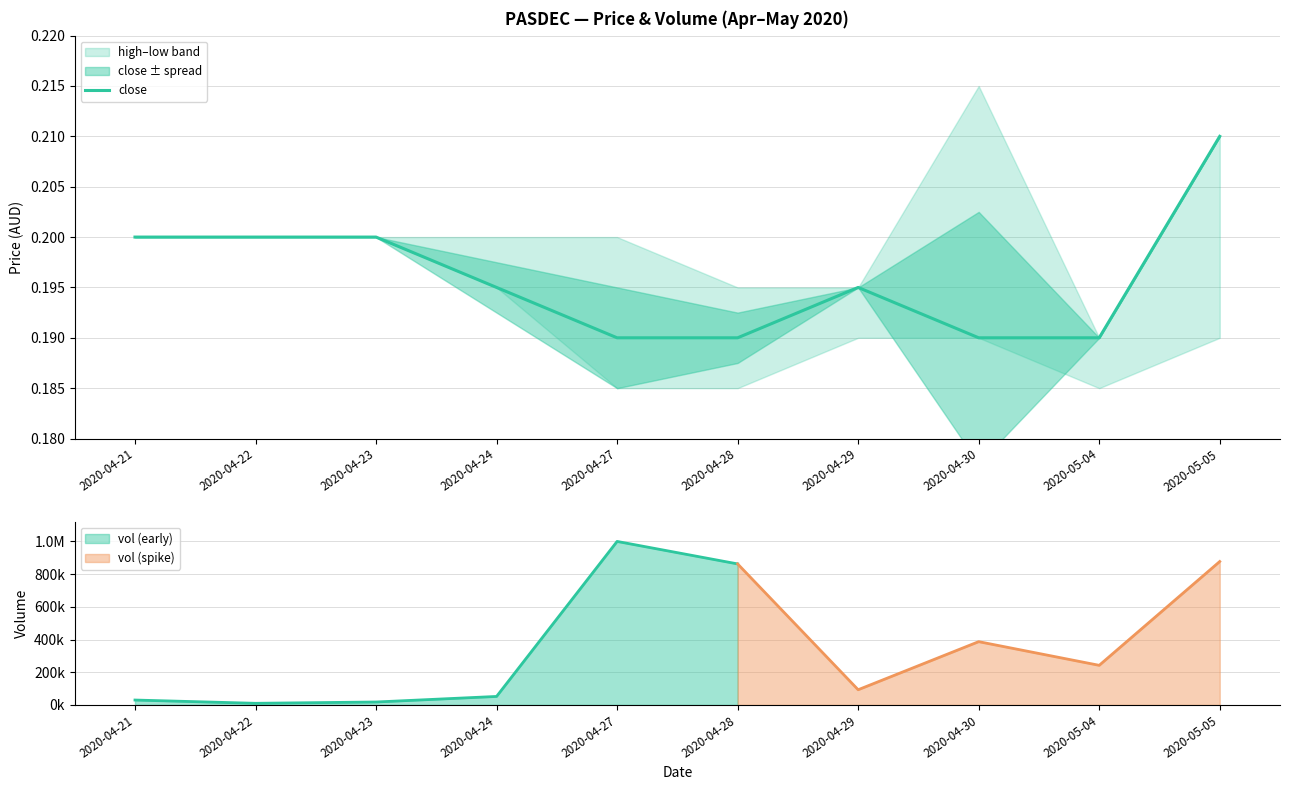

How many points are higher than both their immediate neighbors (excluding endpoints)?

1